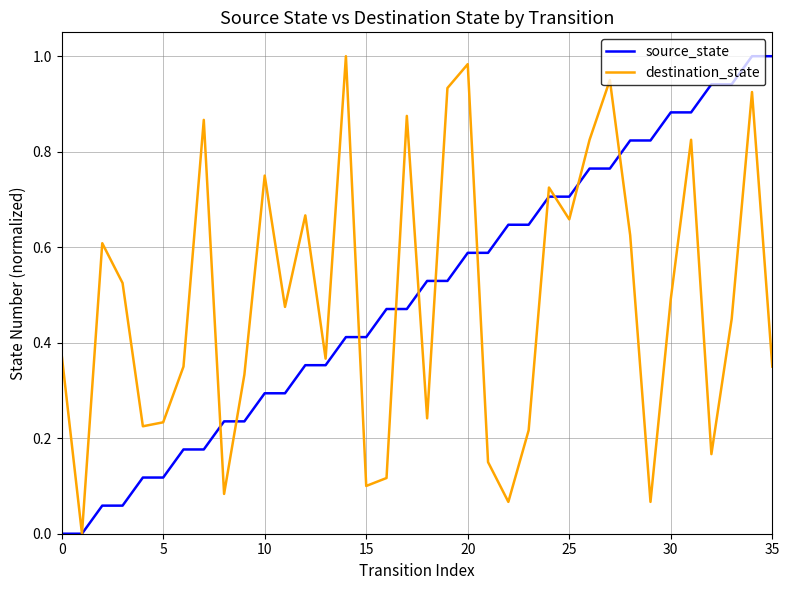

Is this an area chart (filled region under the line)?

No